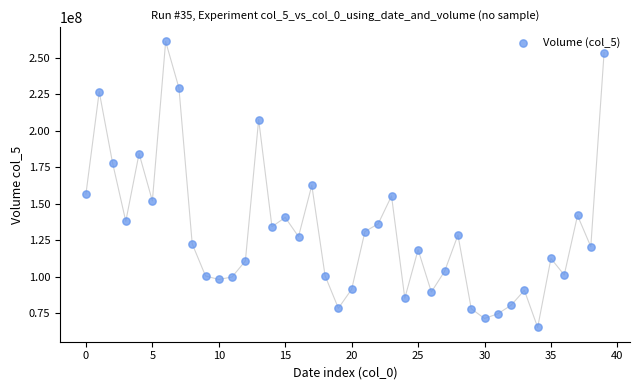

What is the range of Y values (max minus min)?

195851452